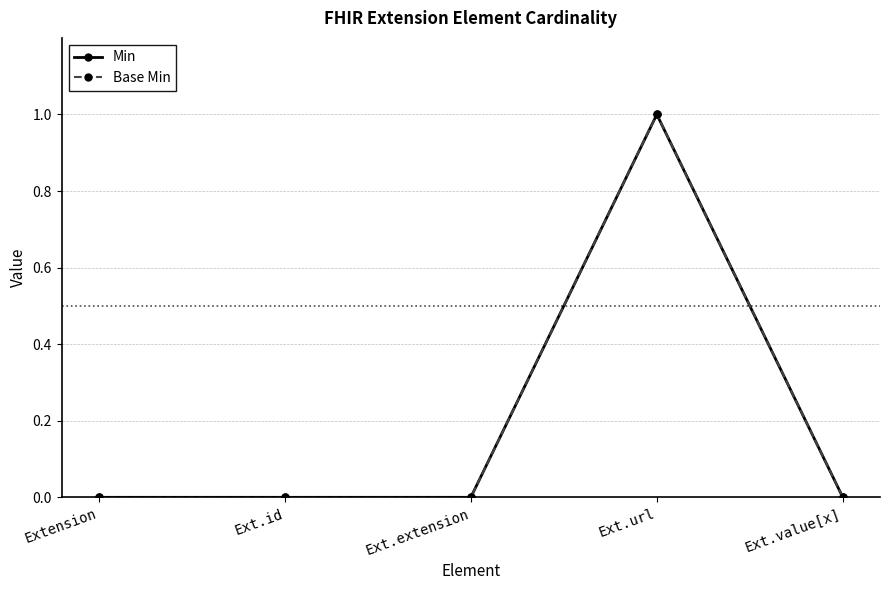

The value of Min at Ext.url is 1. True or false?

True